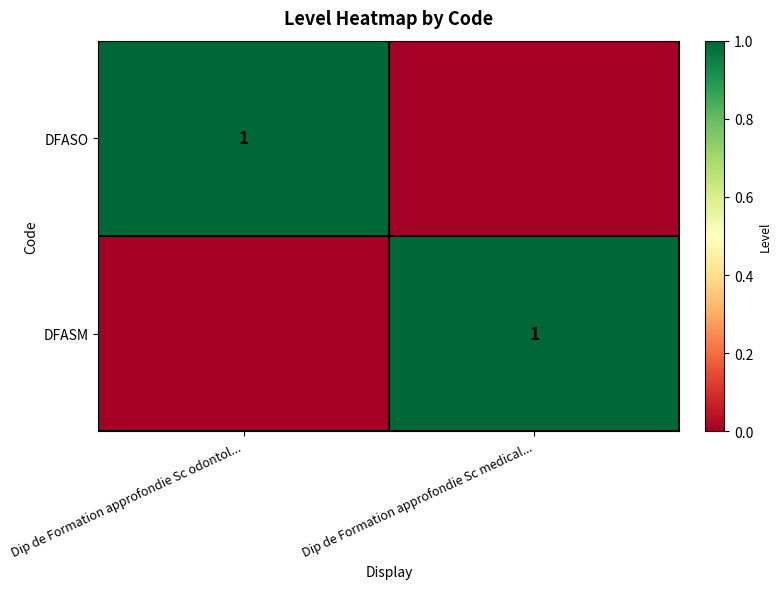

The value of DFASO at Dip de Formation approfondie Sc odontol... is 1. True or false?

True